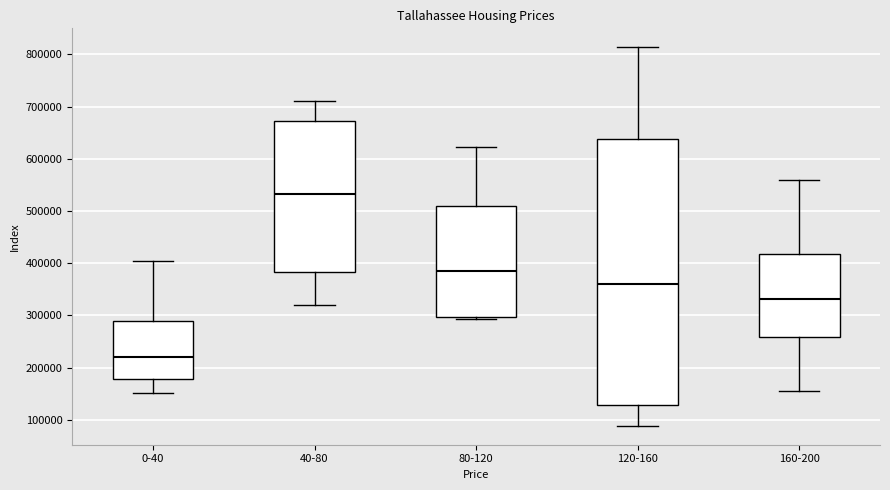

Reading left to right, transcribe this box plot: for each box, give where its median line is, the range the box spans, and where its two whiskers end, as read against the y-axis. The values are not printed on the chart, so give them approximately, as read against the axis.

0-40: median 220000, box 180000 to 290000, whiskers 150000 to 400000
40-80: median 530000, box 380000 to 670000, whiskers 320000 to 710000
80-120: median 390000, box 300000 to 510000, whiskers 290000 to 620000
120-160: median 360000, box 130000 to 640000, whiskers 90000 to 810000
160-200: median 330000, box 260000 to 420000, whiskers 160000 to 560000